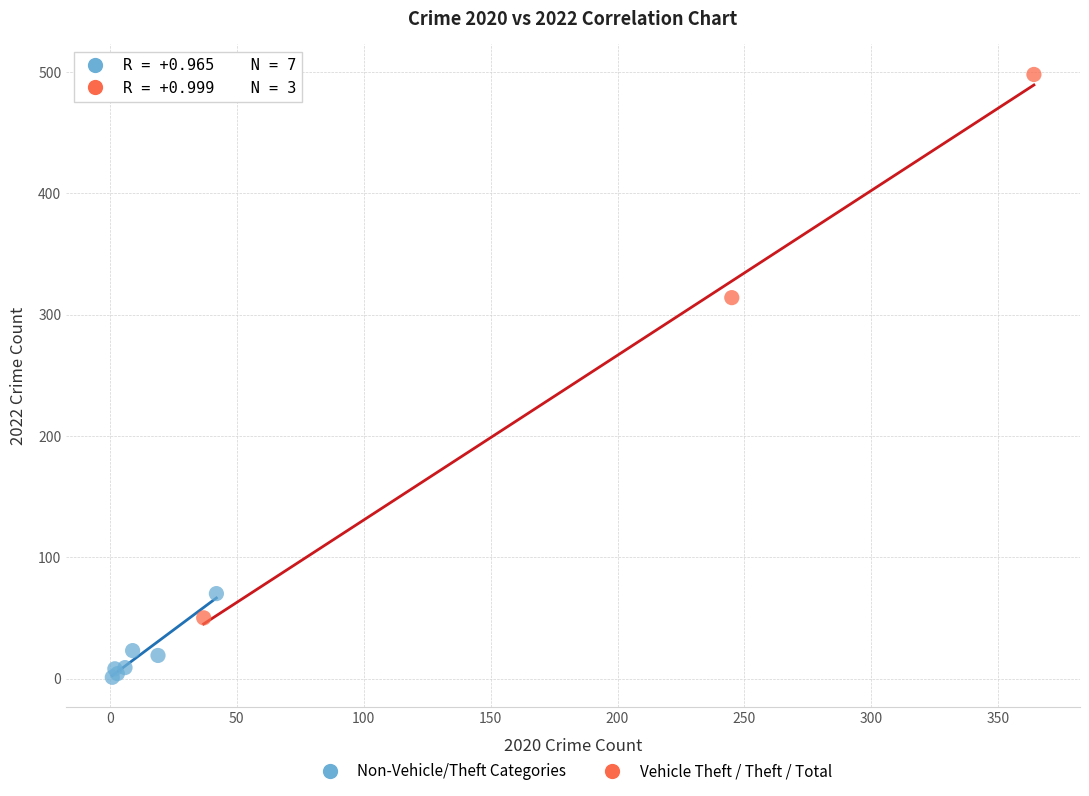

Which series reaches the maximum Y coordinate?

Vehicle Theft / Theft / Total